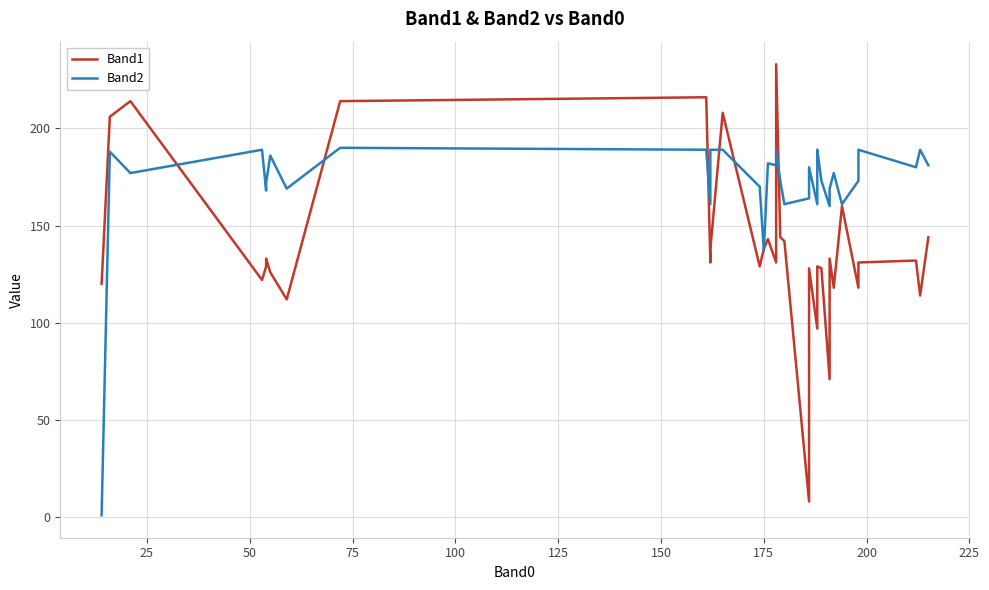

What is the difference between the second highest and minimum values in the Band2 series?

188